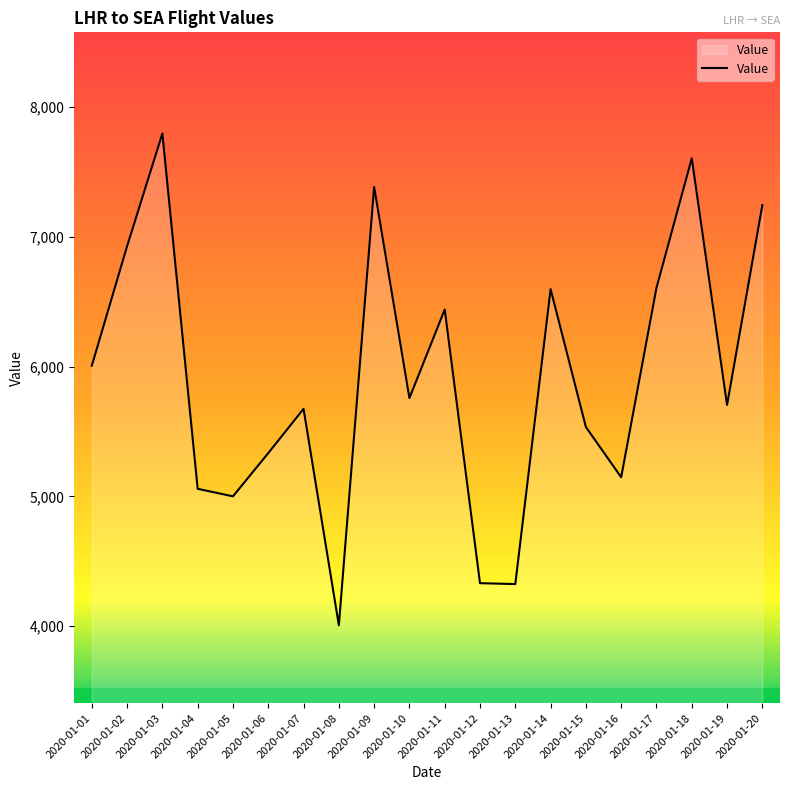

What is the sum of the values at 2020-01-07 and 2020-01-02?

12601